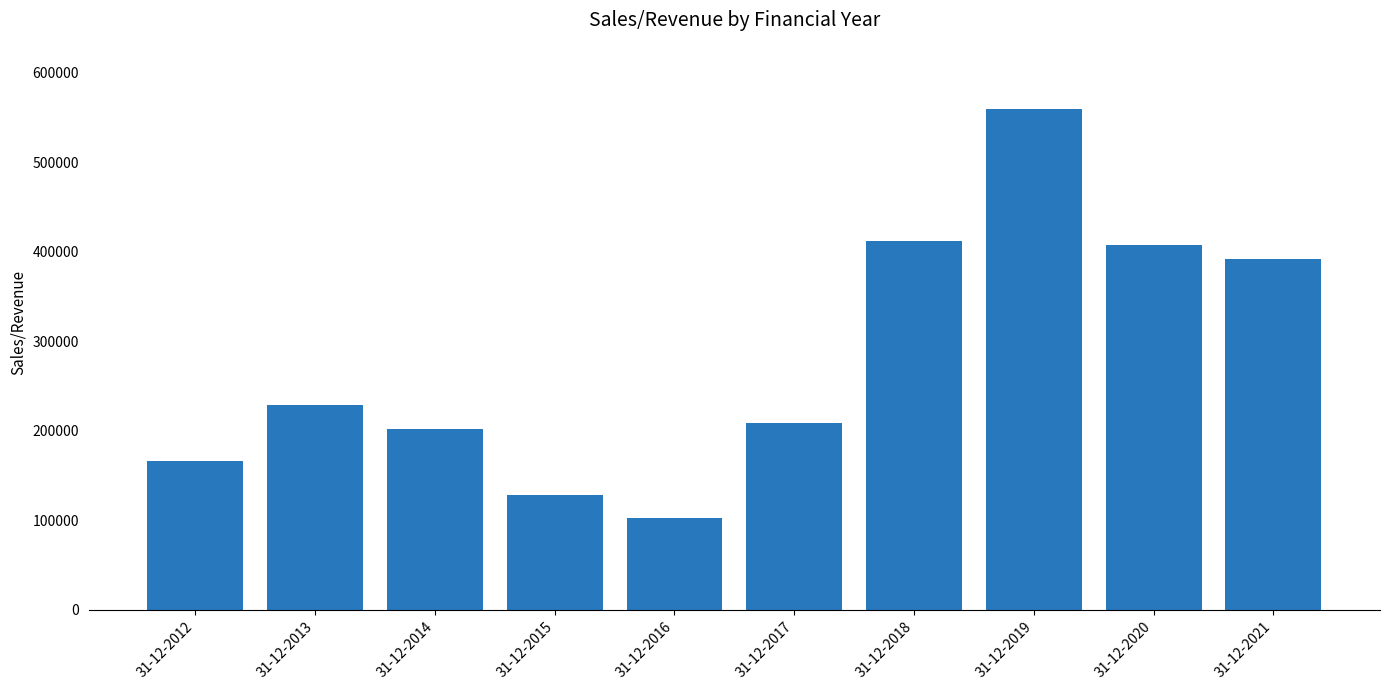

What is the sum of all values?

2809177.6